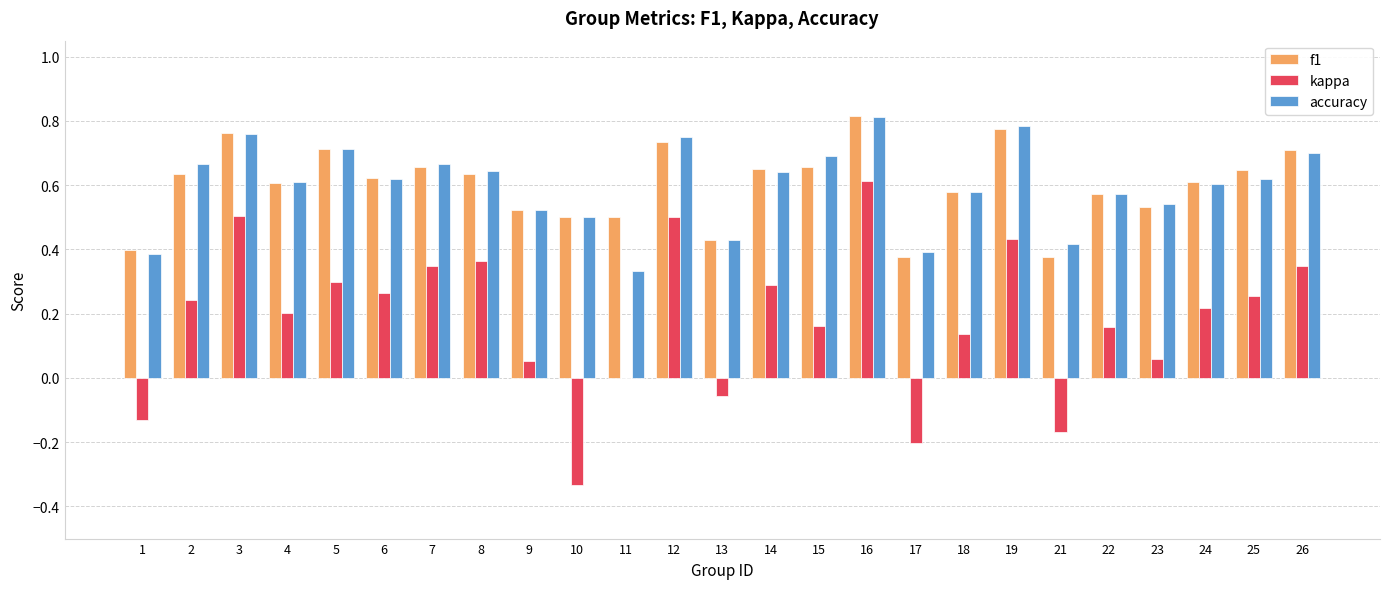

The kappa series shows 0.6 at 19. True or false?

False